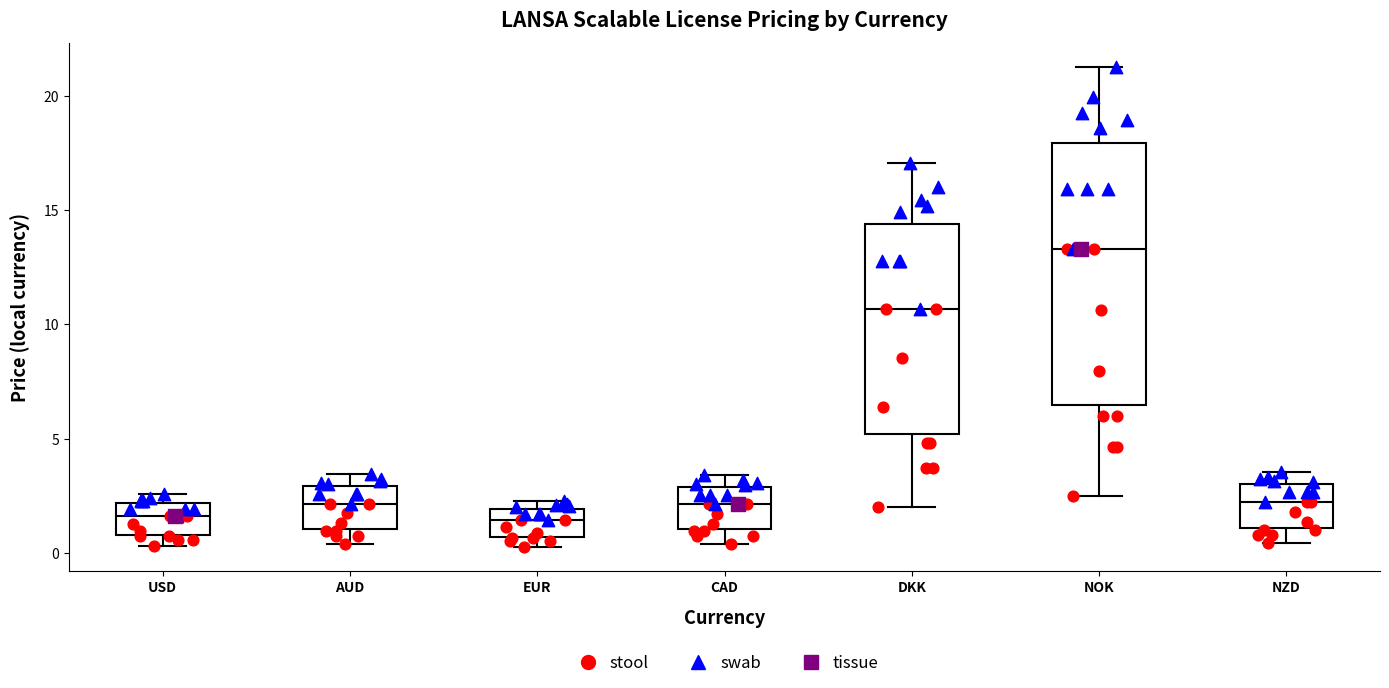

Reading left to right, transcribe this box plot: for each box, give where its median line is, the range the box spans, and where its two whiskers end, as read against the y-axis. The values are not printed on the chart, so give them approximately, as read against the axis.

USD: median 1.5, box 1.0 to 2.0, whiskers 0.5 to 2.5
AUD: median 2.0, box 1.0 to 3.0, whiskers 0.5 to 3.5
EUR: median 1.5, box 0.5 to 2.0, whiskers 0.5 (just below the box's lower edge) to 2.5
CAD: median 2.0, box 1.0 to 3.0, whiskers 0.5 to 3.5
DKK: median 10.5, box 5.0 to 14.5, whiskers 2.0 to 17.0
NOK: median 13.5, box 6.5 to 18.0, whiskers 2.5 to 21.5
NZD: median 2.0, box 1.0 to 3.0, whiskers 0.5 to 3.5